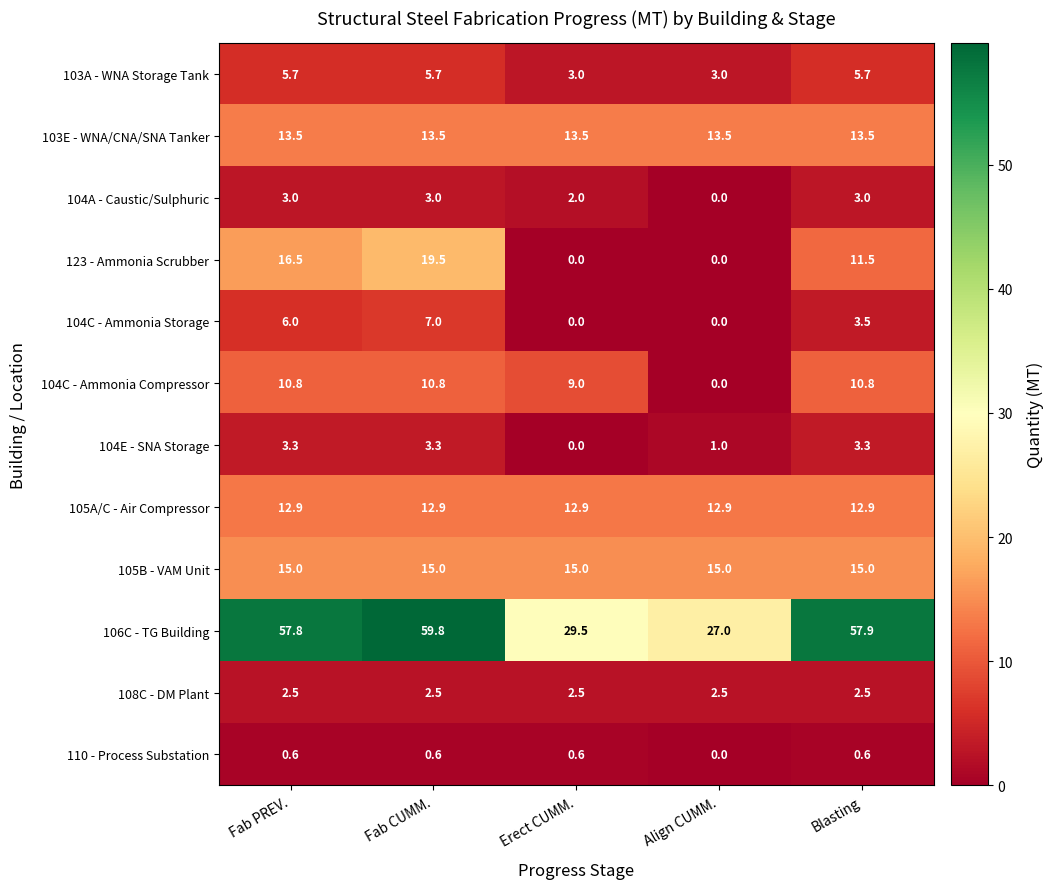

What is the difference between the maximum and minimum values in the 104E - SNA Storage series?

3.3